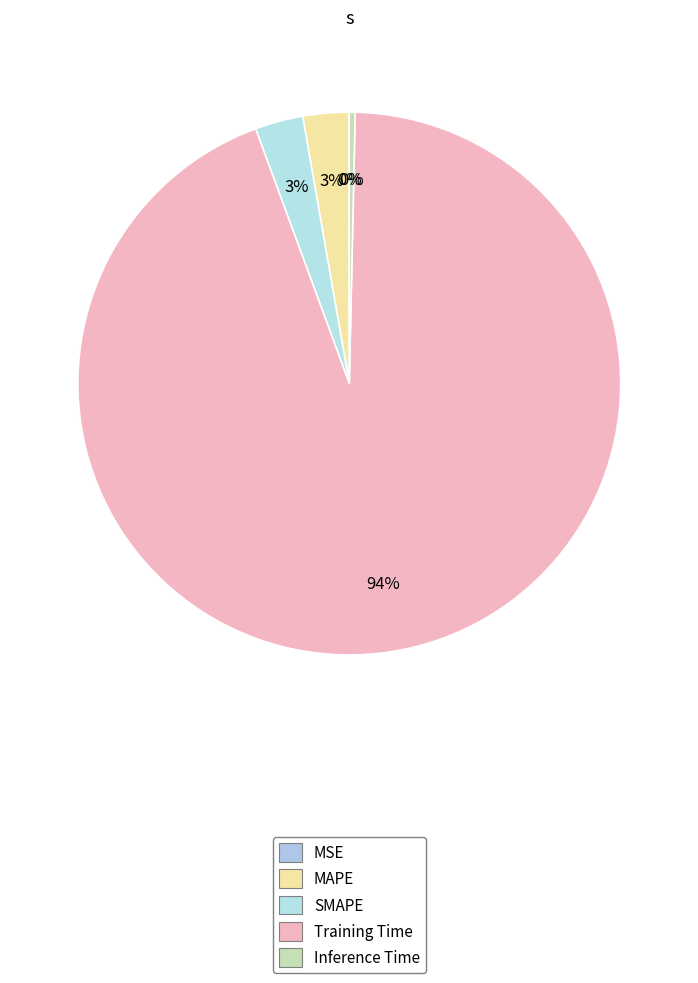

Is it true that MSE is 10% of the pie?

False